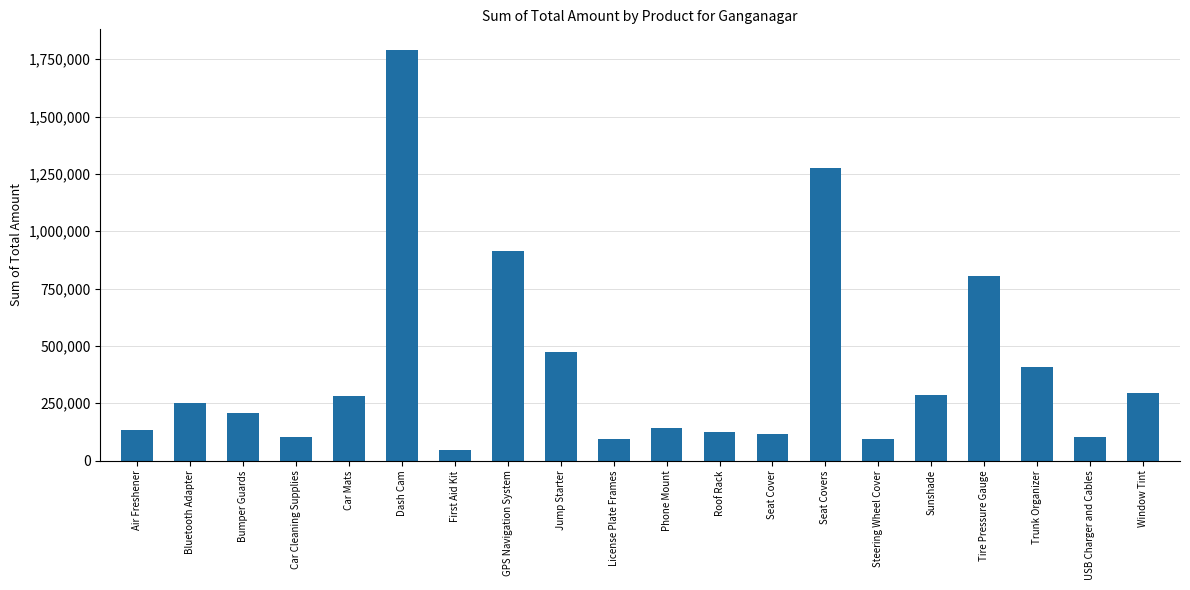

Read the value at Air Freshener.

133569